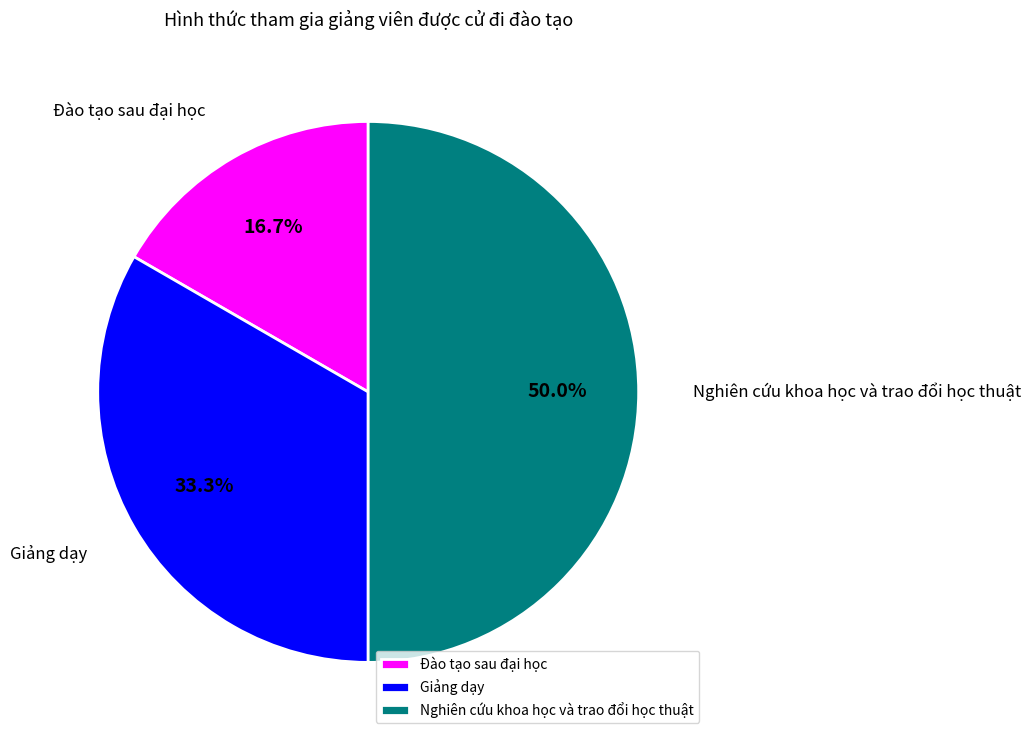

Do Giảng dạy and Nghiên cứu khoa học và trao đổi học thuật together represent more than half of the pie?

Yes